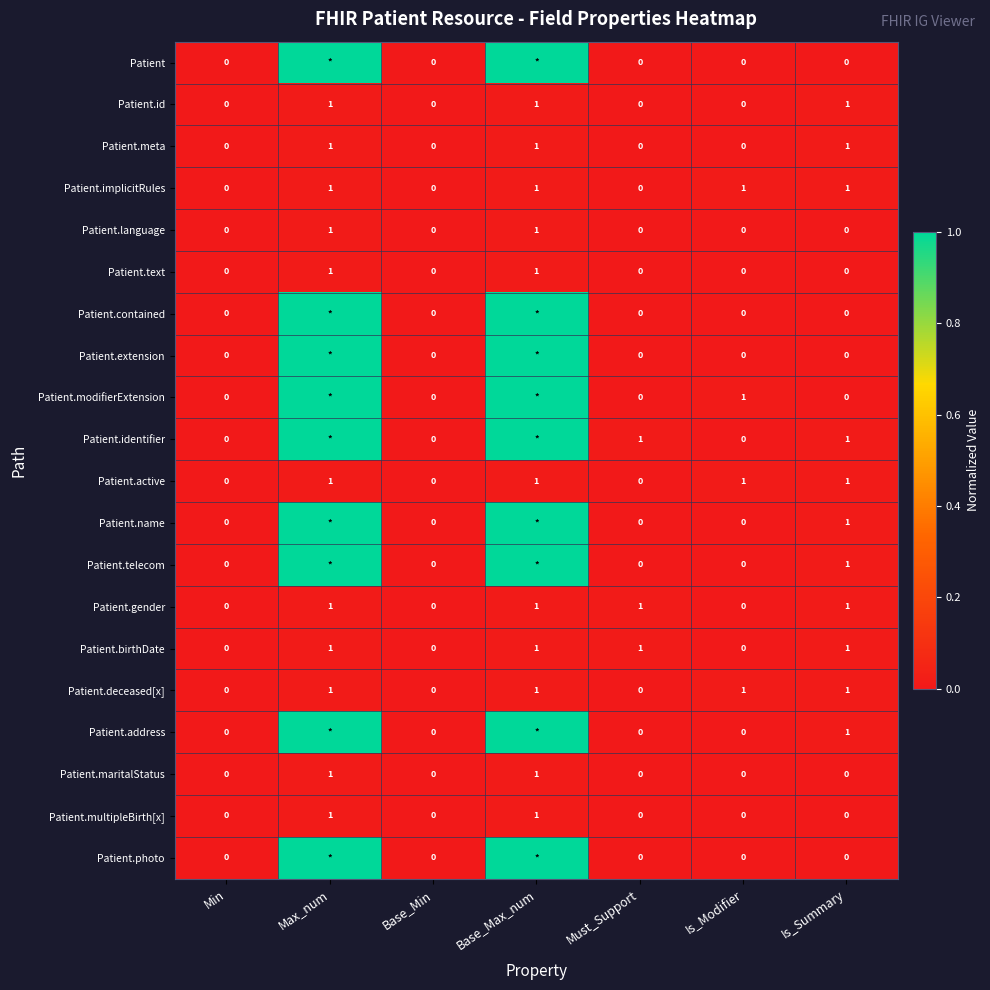

What is the total value across all series at Base_Max_num?

9.1